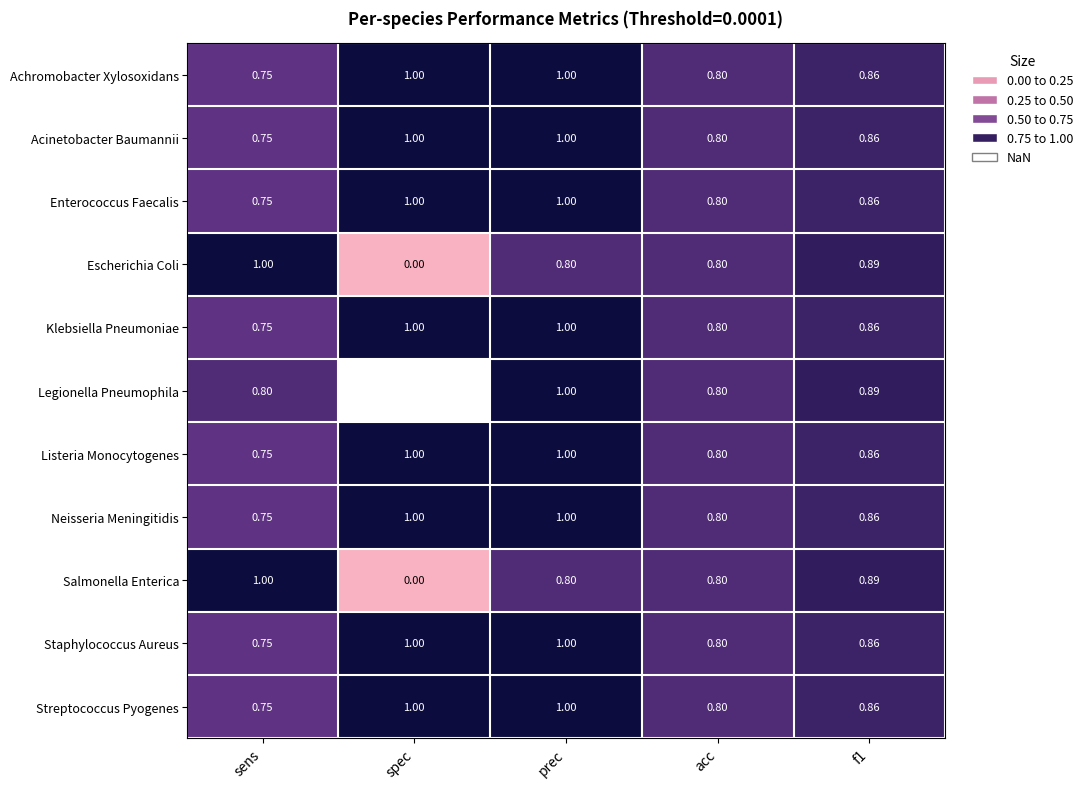

Between f1 and prec, which is larger?

prec